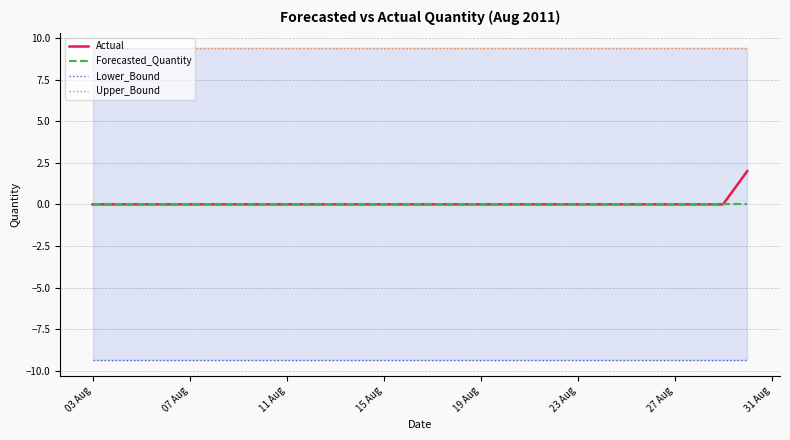

Which series has the largest range (max minus min)?

Actual